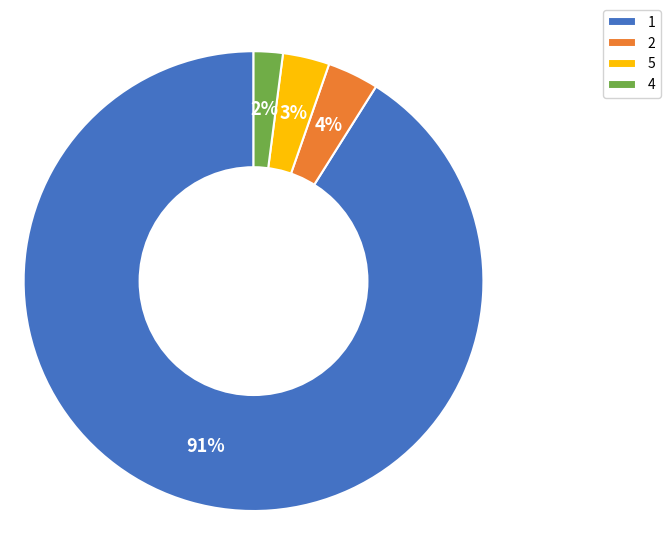

What percentage is the 4 slice, to the nearest percent?

2%